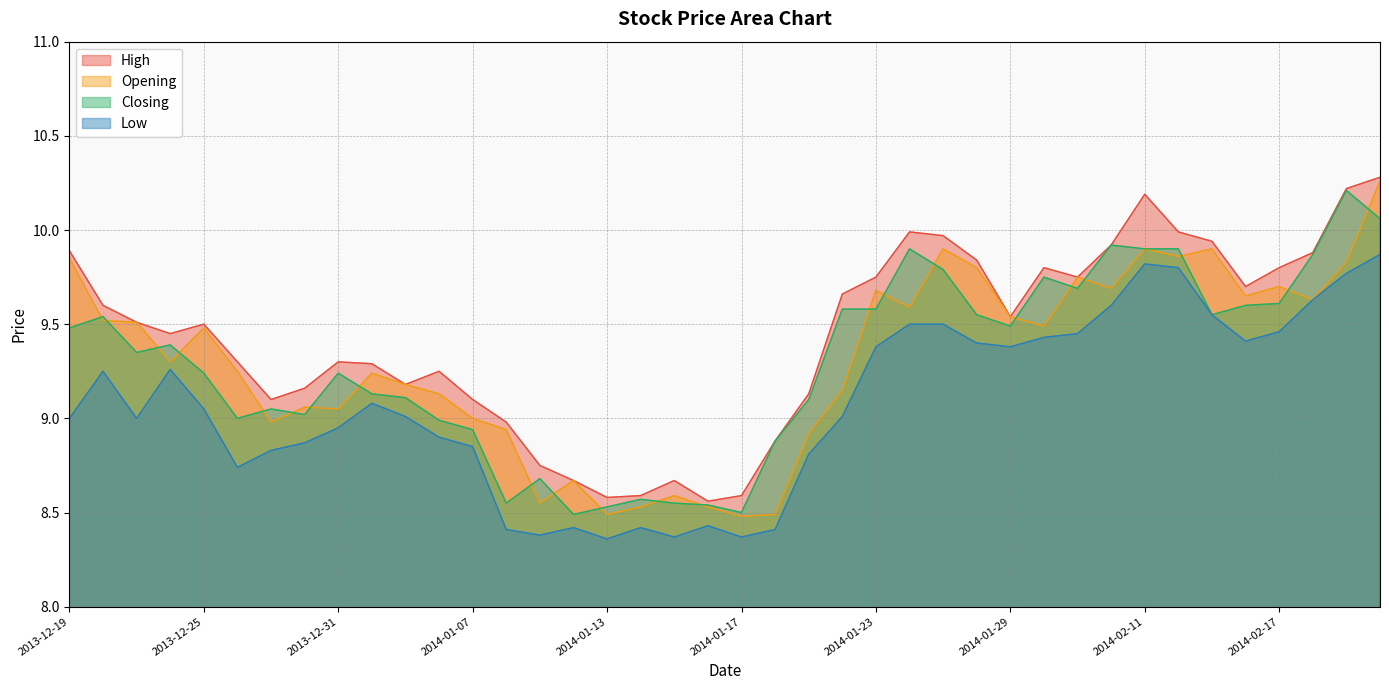

What is the difference between the second highest and second lowest values in the Closing series?

1.6